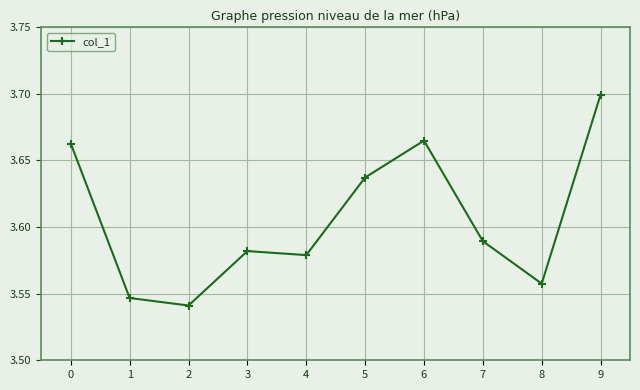

Approximately how many times larger is the value at 2 compared to 9?

1.0